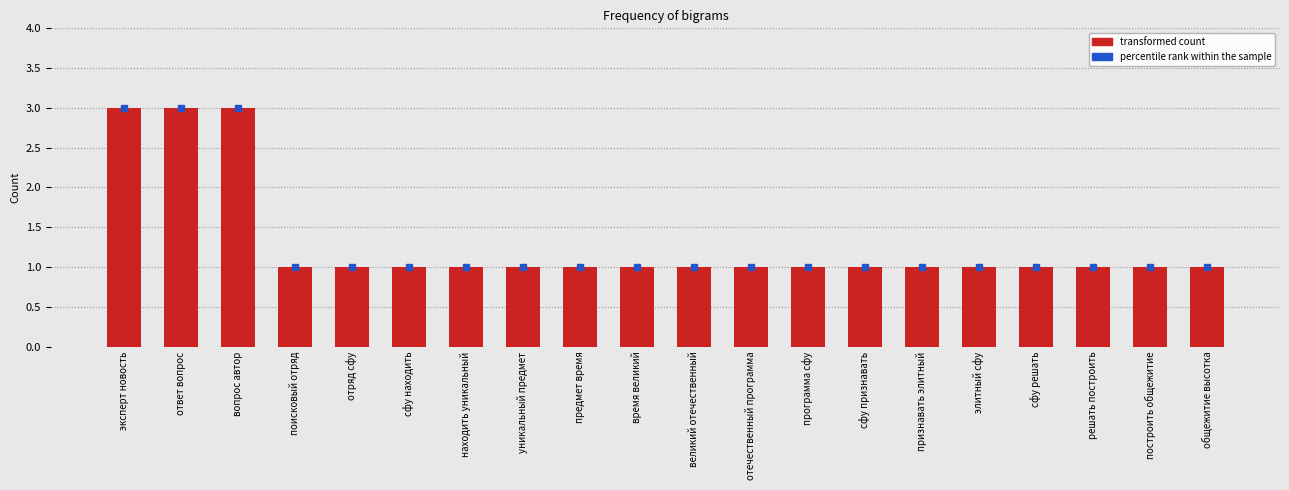

What is the ratio of the value at построить общежитие to the value at программа сфу?

1.0